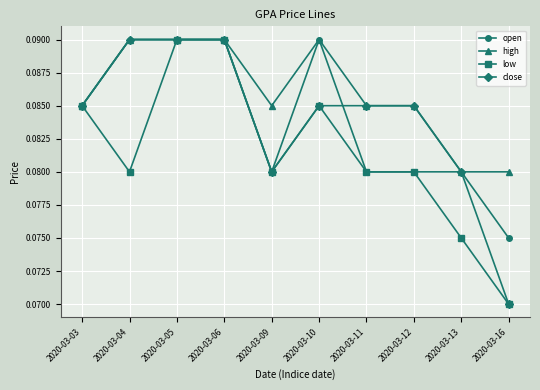

Is it true that low equals 0.0 at 2020-03-11?

False